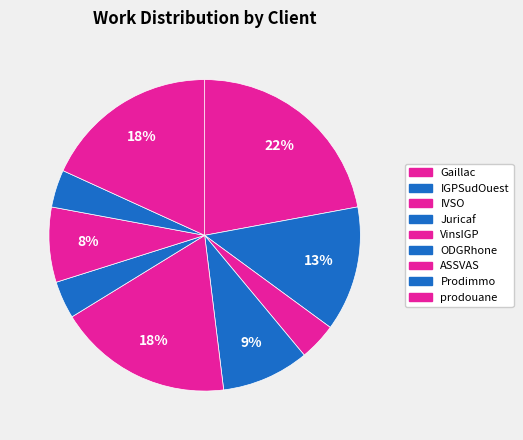

Count the number of slices in the pie.

9